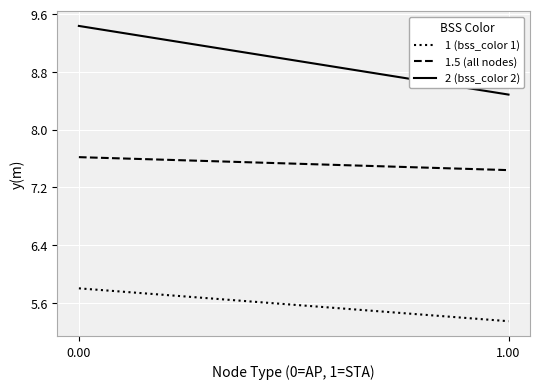

Is the value of 2 (bss_color 2) at 0.00 greater than the value of 1 (bss_color 1) at 0.00?

Yes